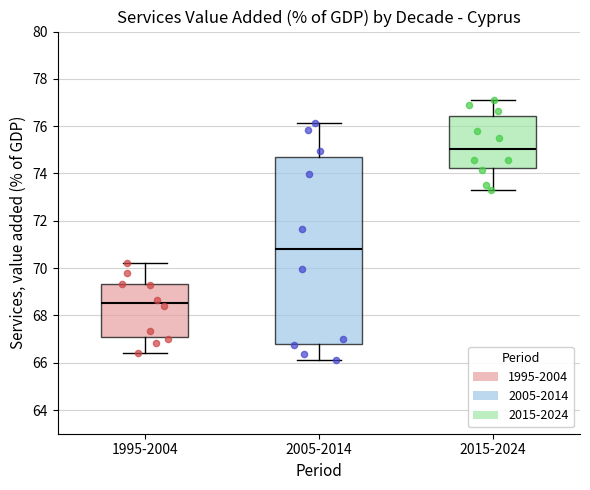

Which box has the lowest median line?

1995-2004